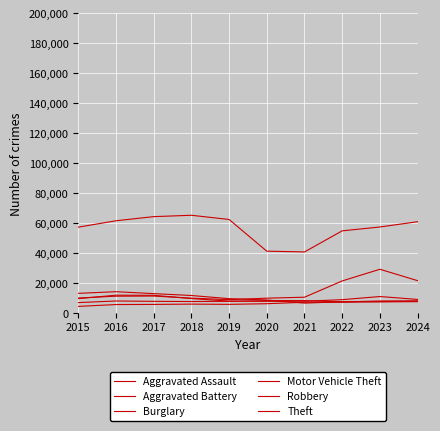

What is the value of the Robbery point at the 8th from the left?

8964